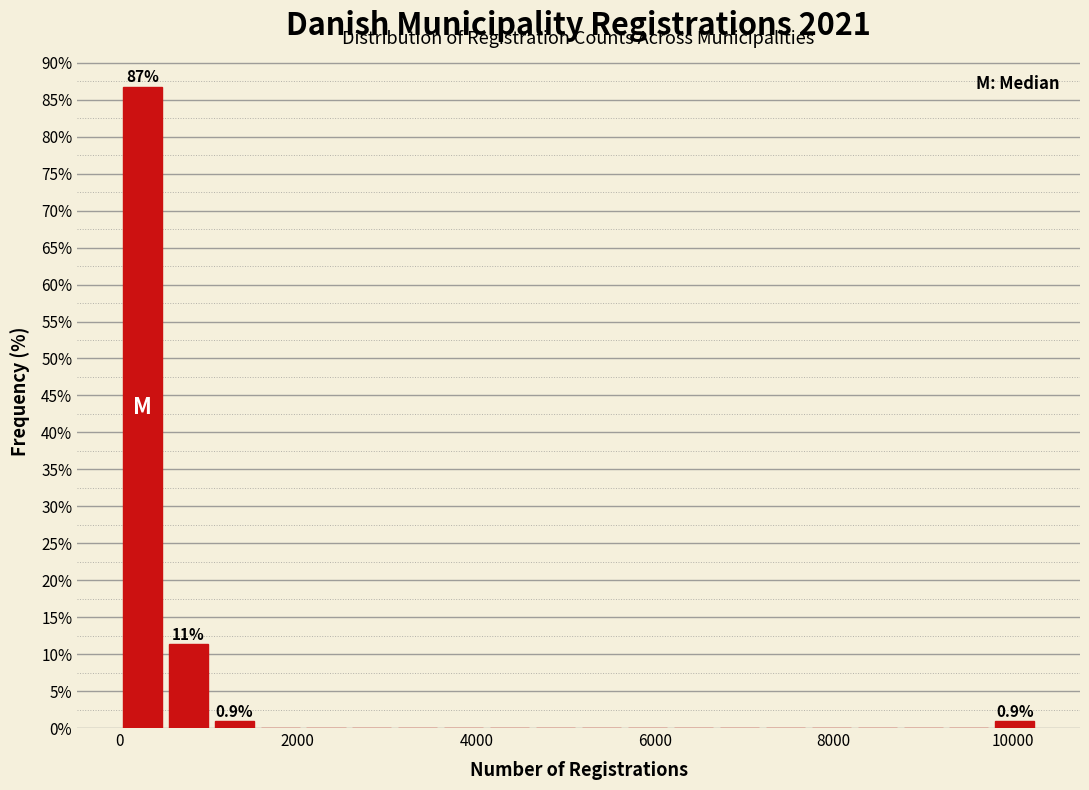

Read against the x-axis, roughly where is the centre of the tallest bar?

200